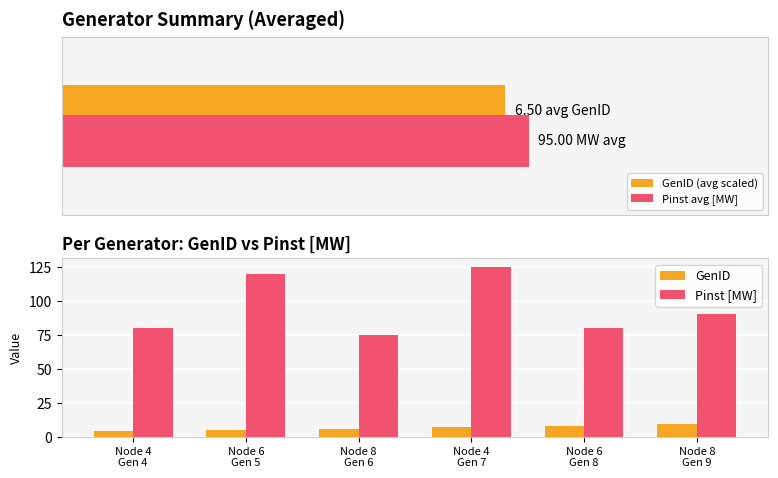

Is it true that GenID equals 15 at Node 8
Gen 9?

False